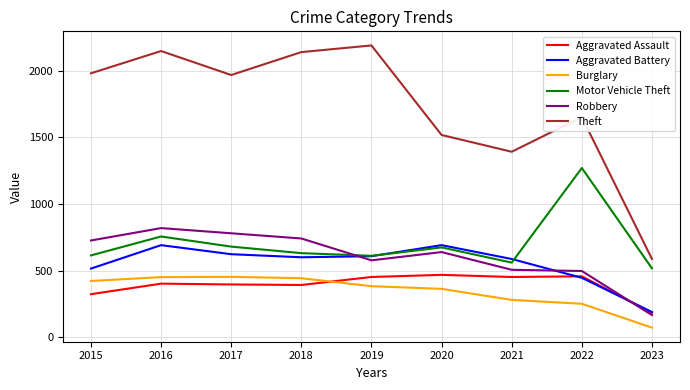

At which label is Motor Vehicle Theft closest to 893?

2016